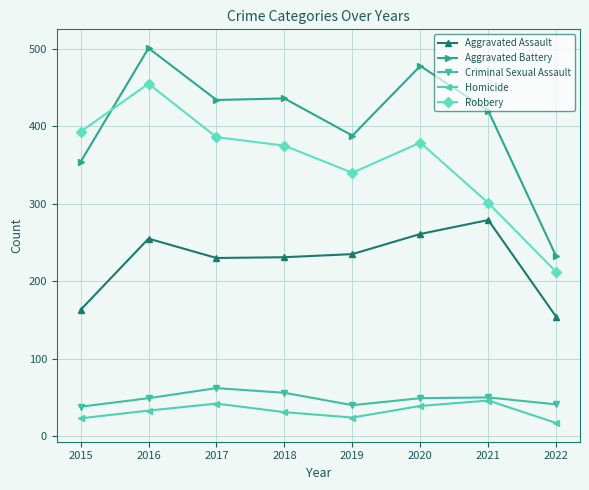

What is the difference between the highest and lowest values at 2022?

215